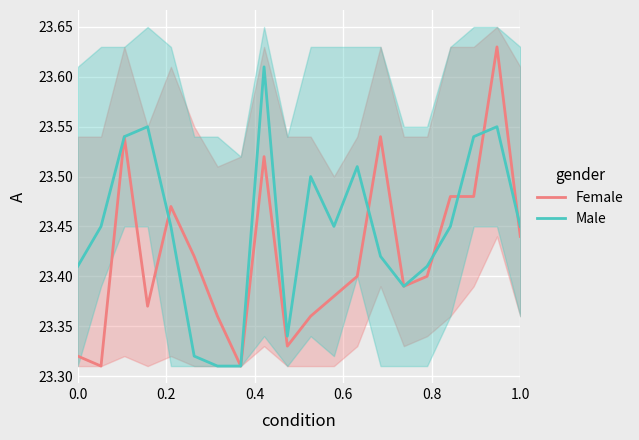

Count the Male values in the range 23 to 24.

20